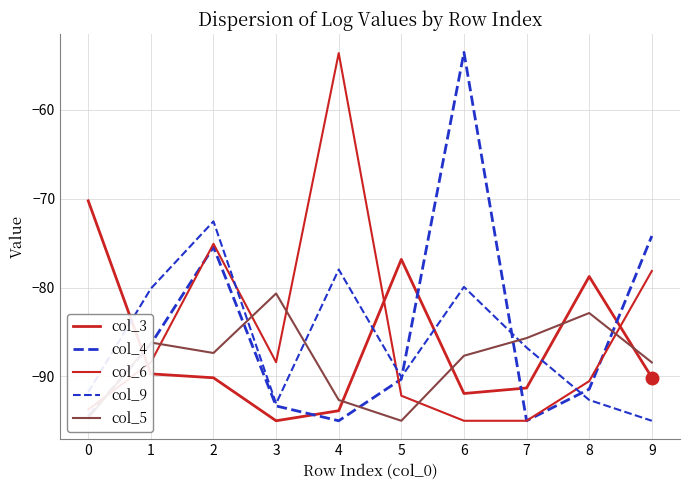

Does the chart display data point markers on the line(s)?

No